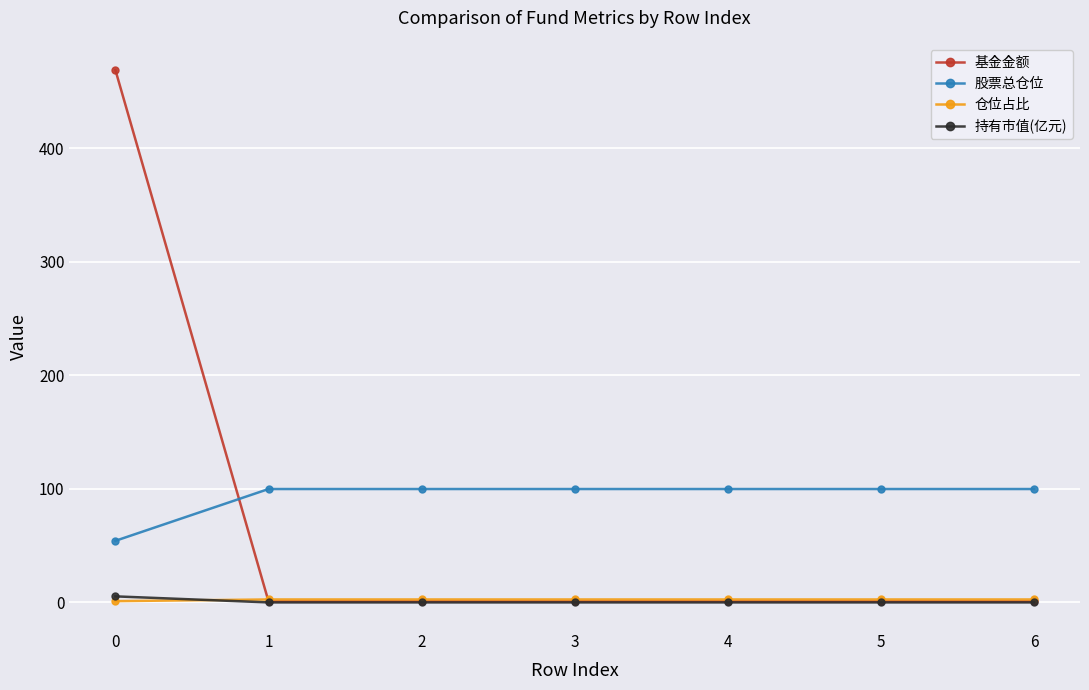

Is it true that 股票总仓位 equals 99.9 at 4?

True